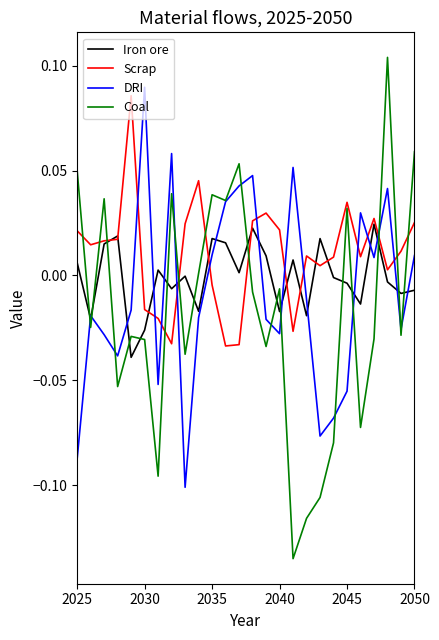

True or false: Coal and Iron ore cross at least once.

True